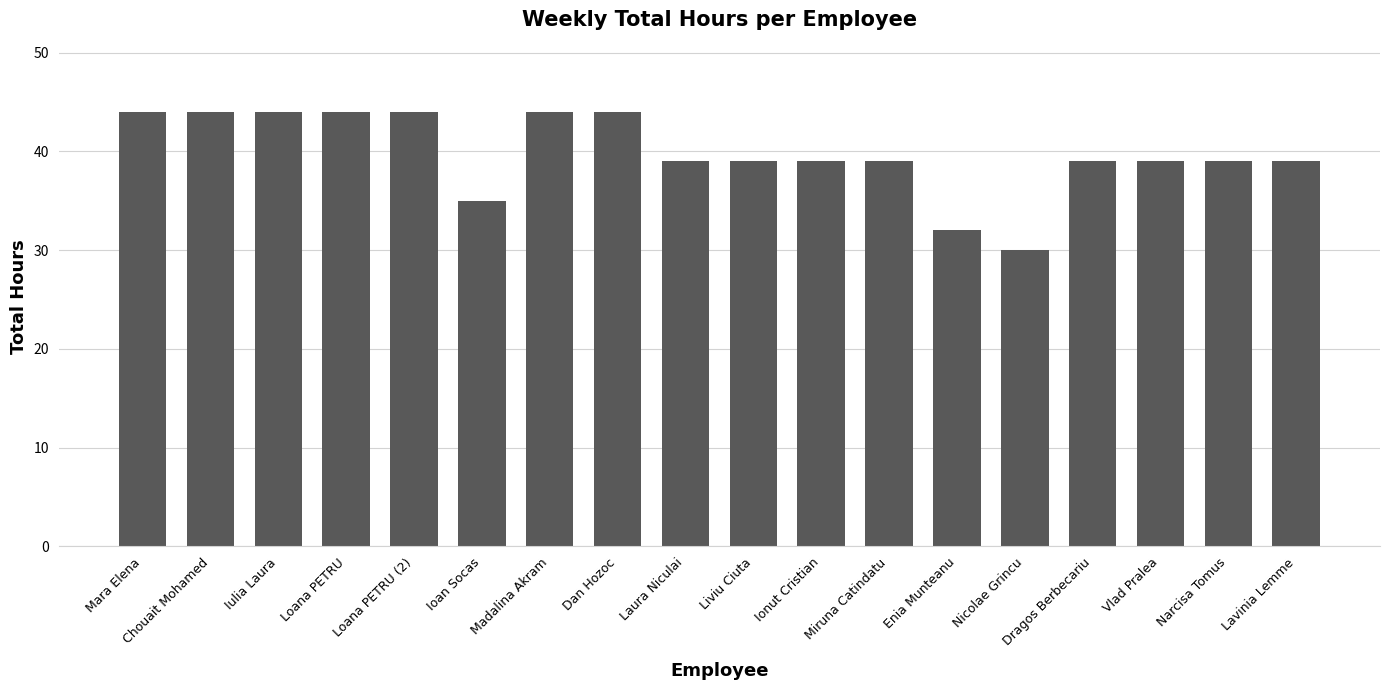

Reading right to left, transcribe all the data shown in this chart.

Lavinia Lemme=39	Narcisa Tomus=39	Vlad Pralea=39	Dragos Berbecariu=39	Nicolae Grincu=30	Enia Munteanu=32	Miruna Catindatu=39	Ionut Cristian=39	Liviu Ciuta=39	Laura Niculai=39	Dan Hozoc=44	Madalina Akram=44	Ioan Socas=35	Loana PETRU (2)=44	Loana PETRU=44	Iulia Laura=44	Chouait Mohamed=44	Mara Elena=44